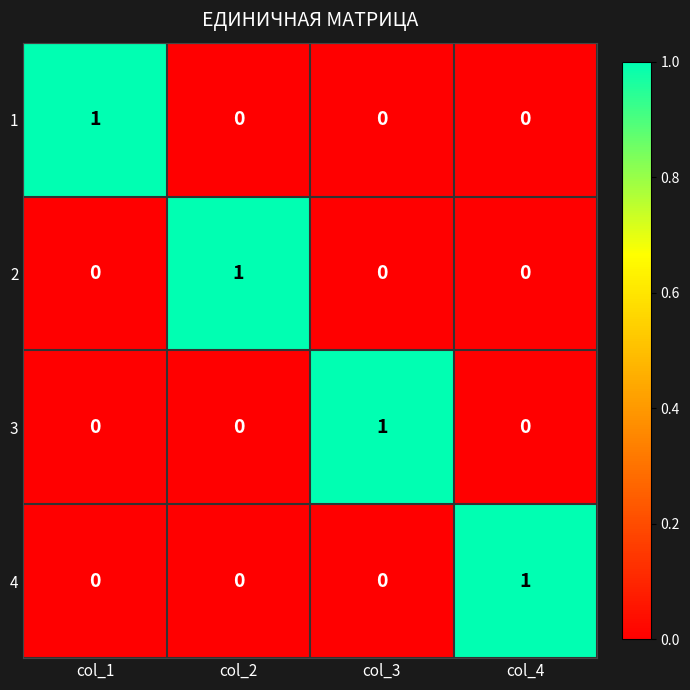

The value of 2 at col_3 is 0. True or false?

True